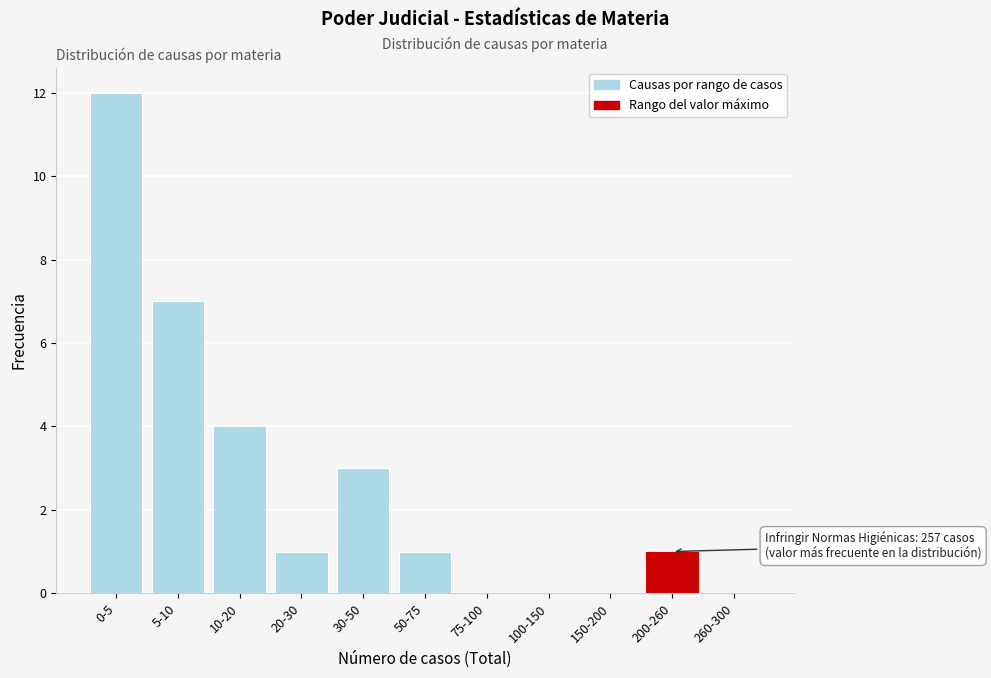

Reading right to left, what are all the values shown in this chart?

260-300=0	200-260=1	150-200=0	100-150=0	75-100=0	50-75=1	30-50=3	20-30=1	10-20=4	5-10=7	0-5=12